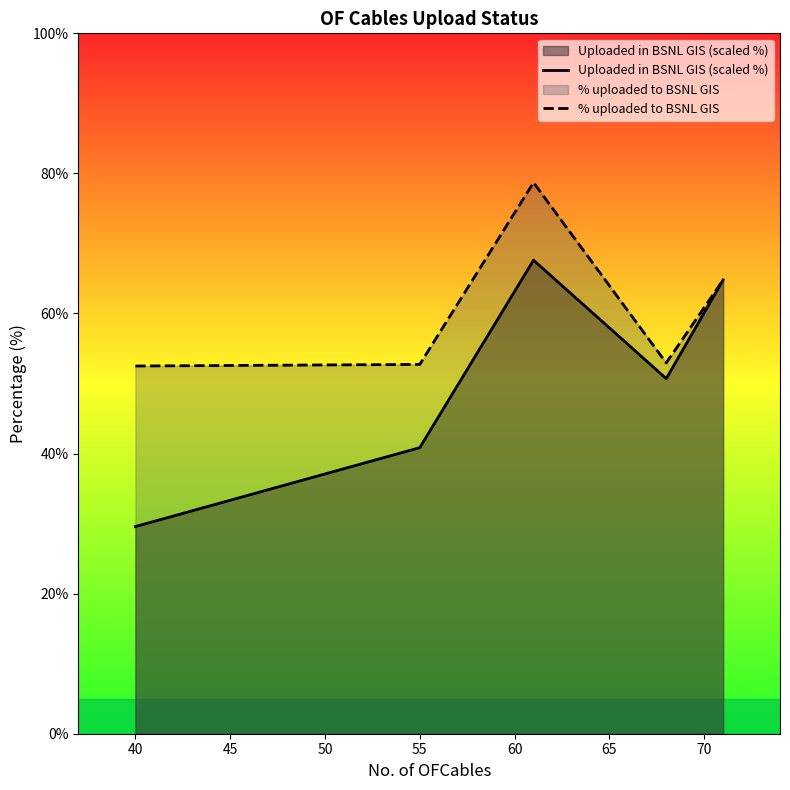

The Uploaded in BSNL GIS (scaled %) series shows 19.0 at 55. True or false?

False